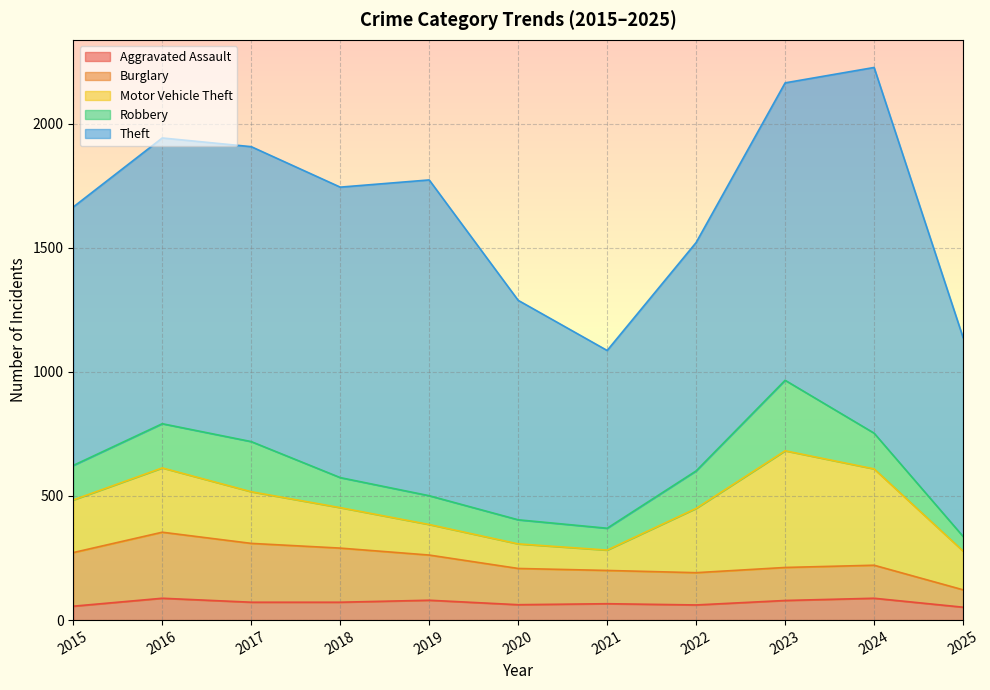

What is the difference between the Robbery values at 2022 and 2017?

51